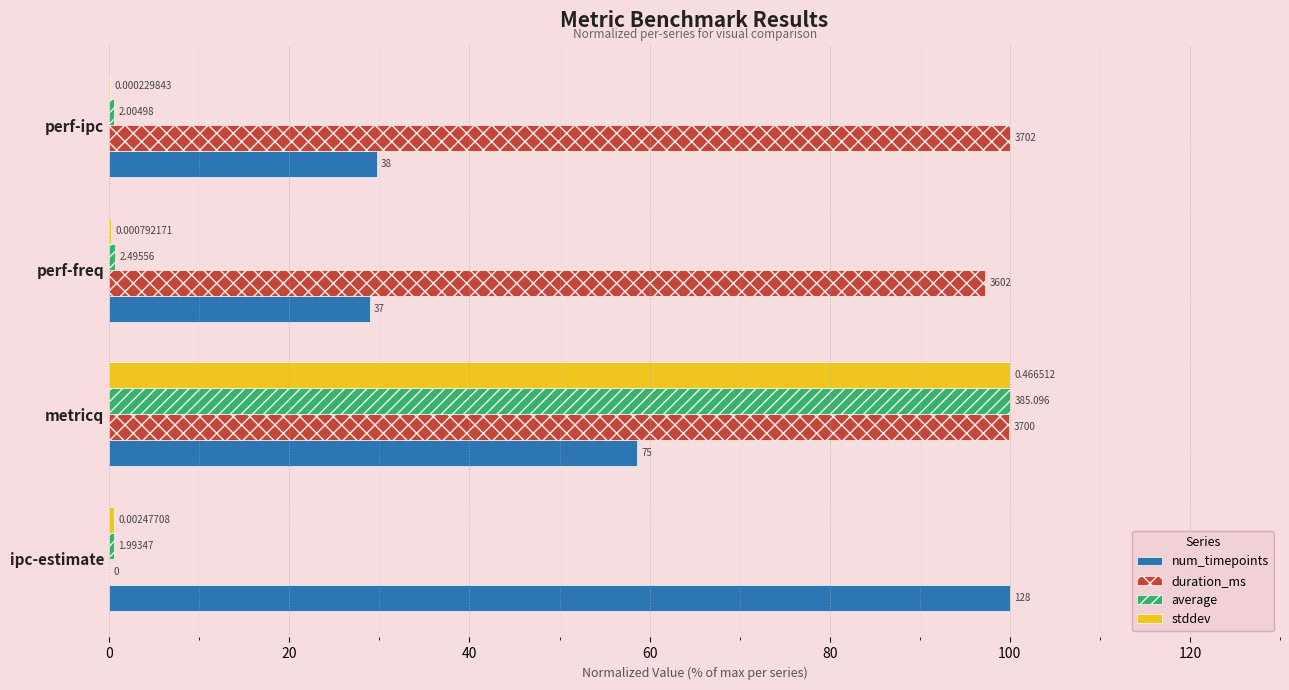

What is the value of the num_timepoints bar at the 1st from the left?

100.0